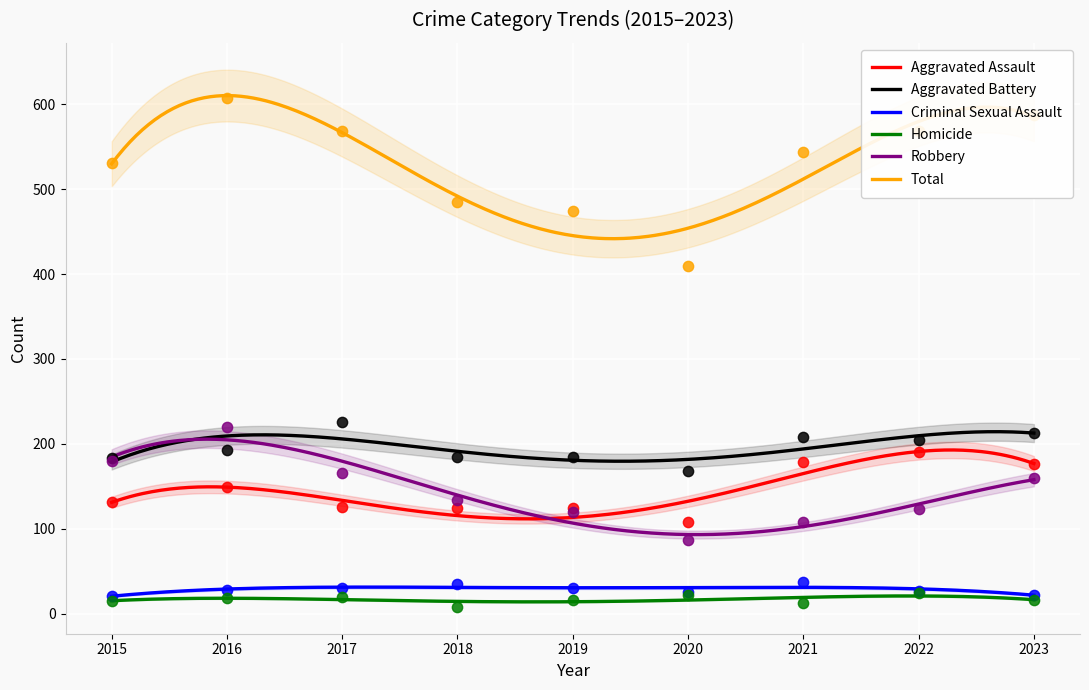

Which series has the largest total across all categories?

Total